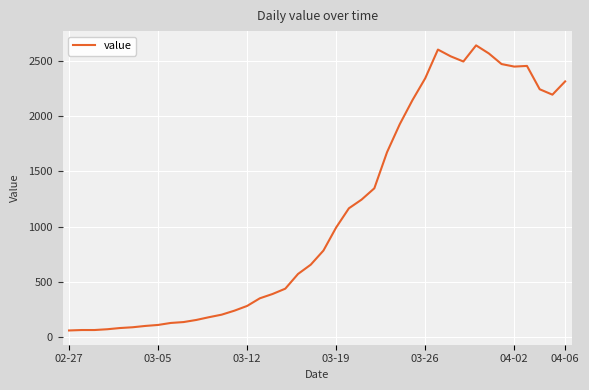

What is the difference between the maximum and minimum values?

2579